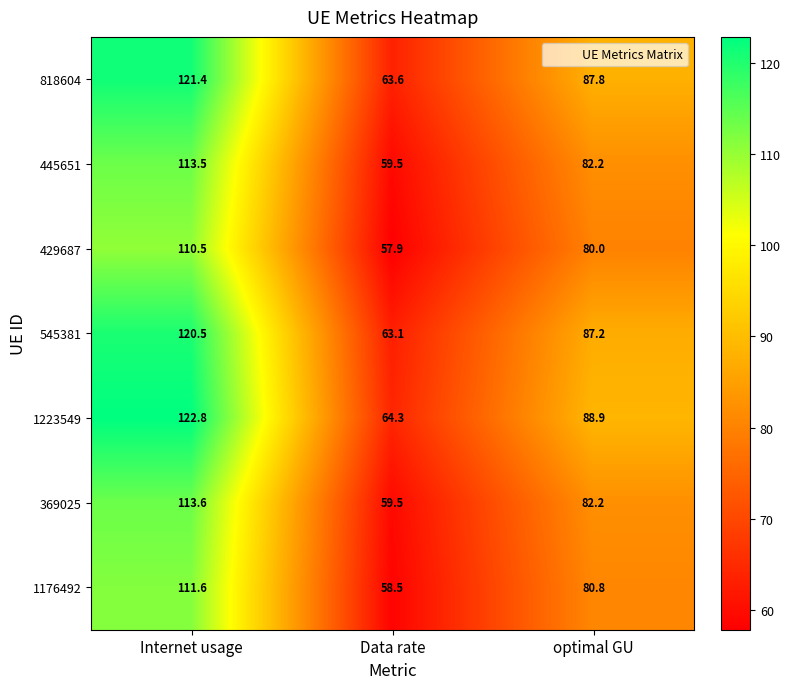

Which series has the largest range (max minus min)?

1223549